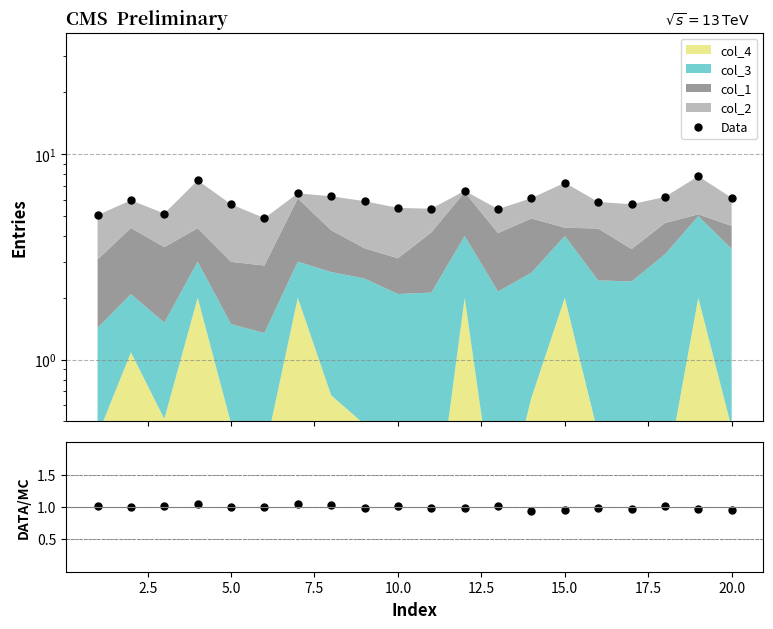

What is the average value of the Data/MC series?

1.0